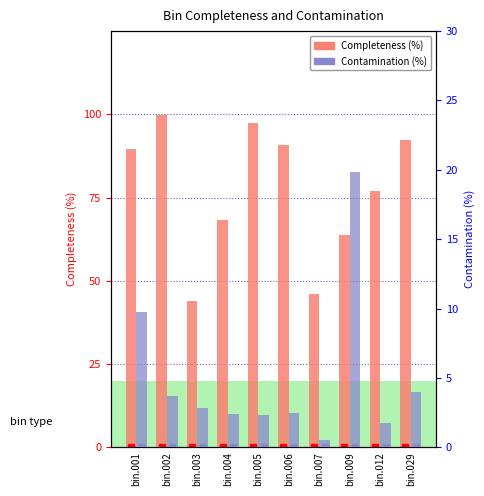

Reading left to right, list all the values displayed in this chart.

Completeness: 89.7	100.0	43.9	68.3	97.5	90.7	46.2	63.6	77.0	92.3
Contamination: 9.7	3.7	2.9	2.4	2.3	2.5	0.5	19.8	1.8	4.0